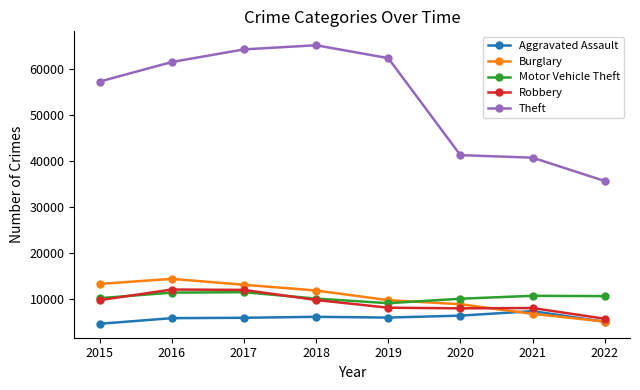

True or false: Theft and Robbery cross at least once.

False